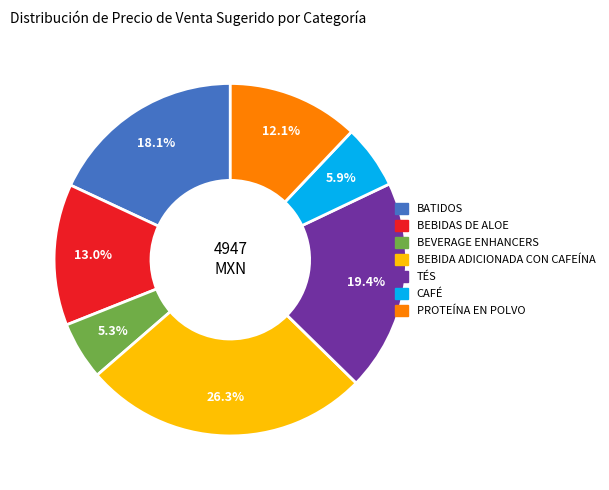

How many slices are in this pie chart?

7